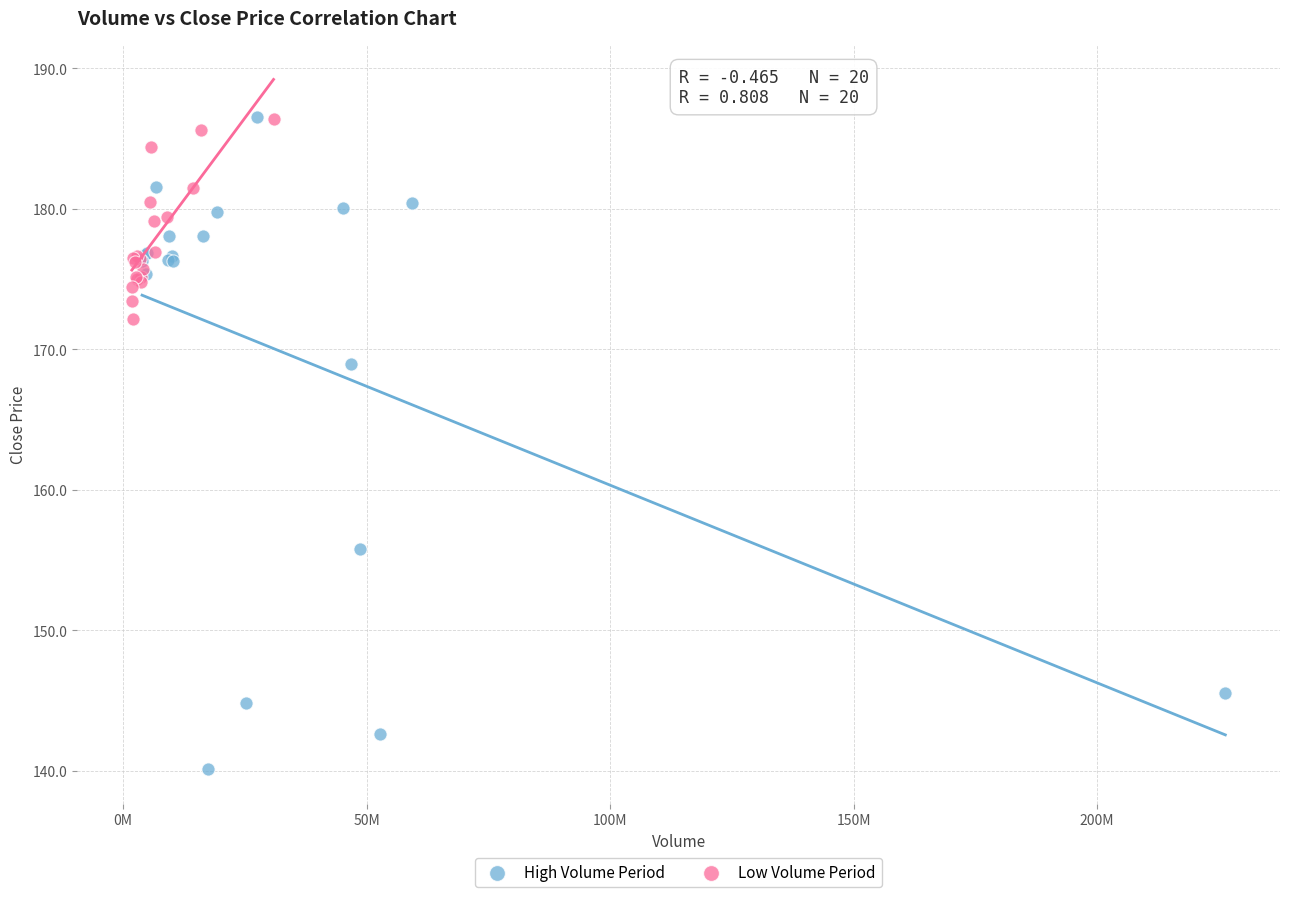

Which series reaches the minimum Y coordinate?

High Volume Period